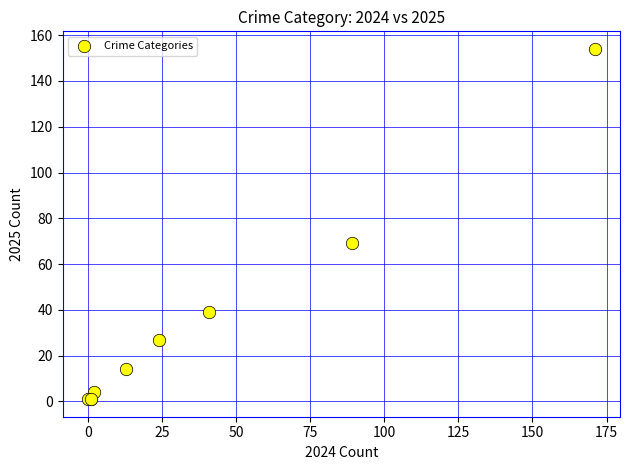

What Y value in the scatter plot is closest to 77?

69